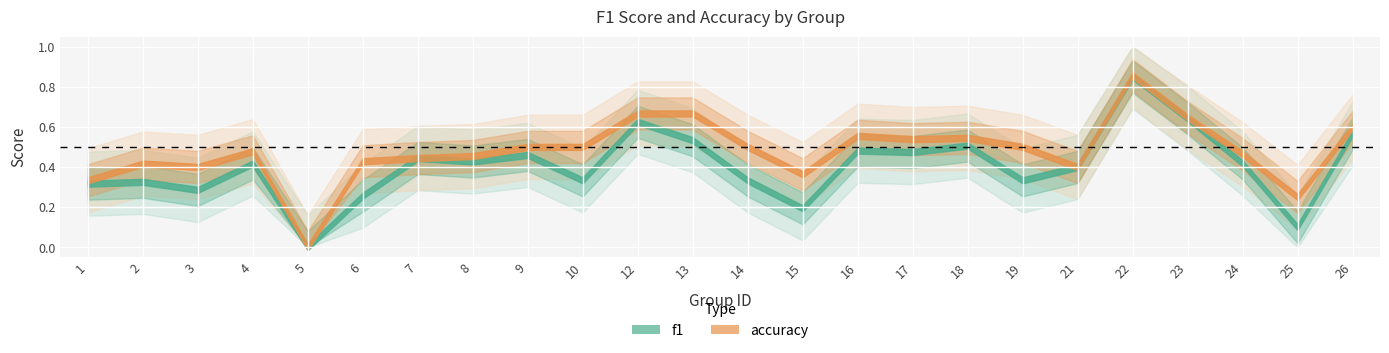

What is the sum of all accuracy values?

11.5